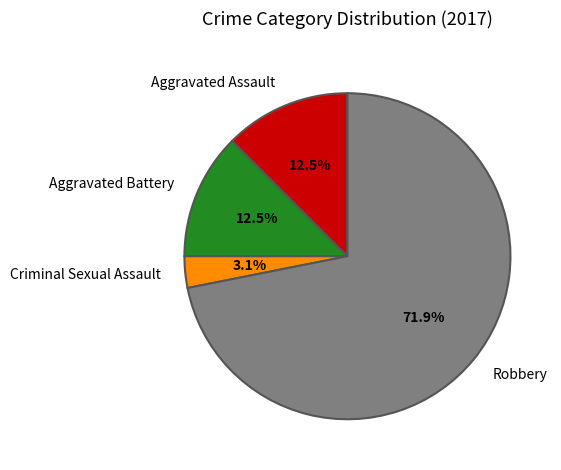

How much of the chart is everything except Robbery?

28.1%